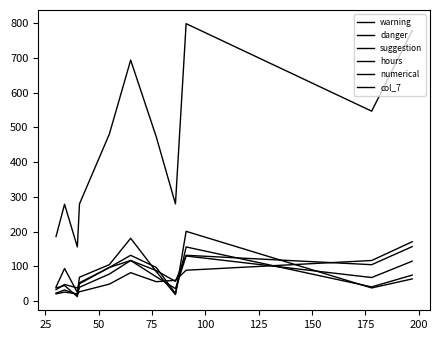

What is the difference between the highest and lowest values at 50?

710